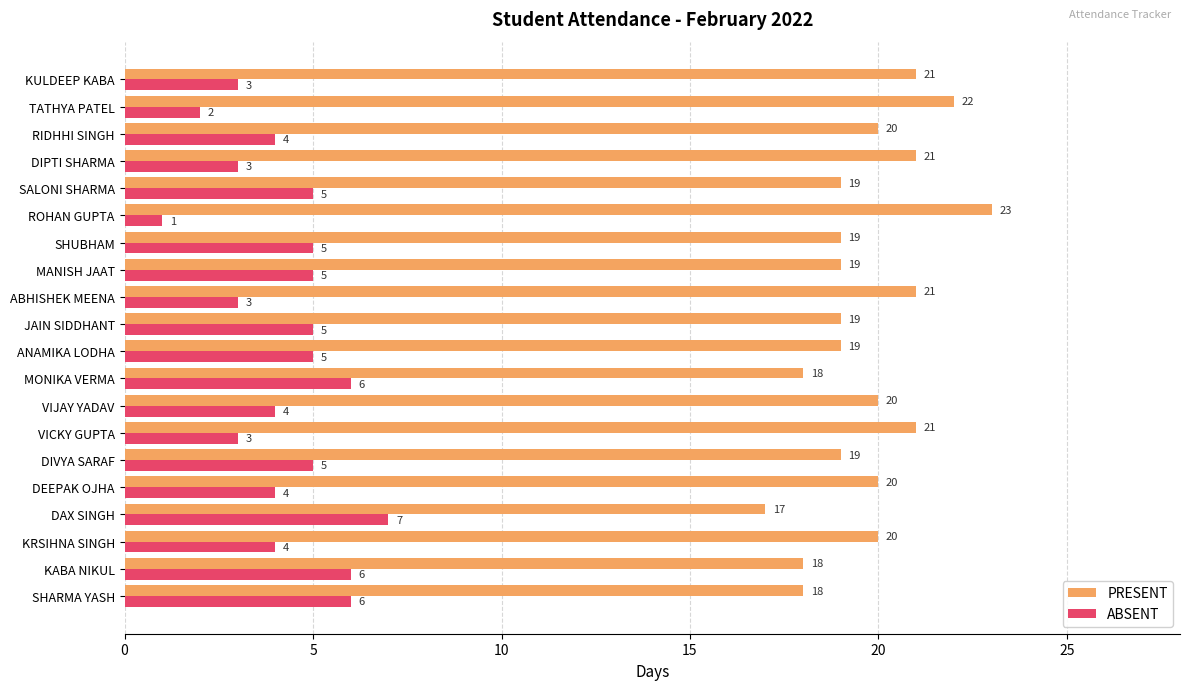

What is the difference between the highest and lowest values at VIJAY YADAV?

16